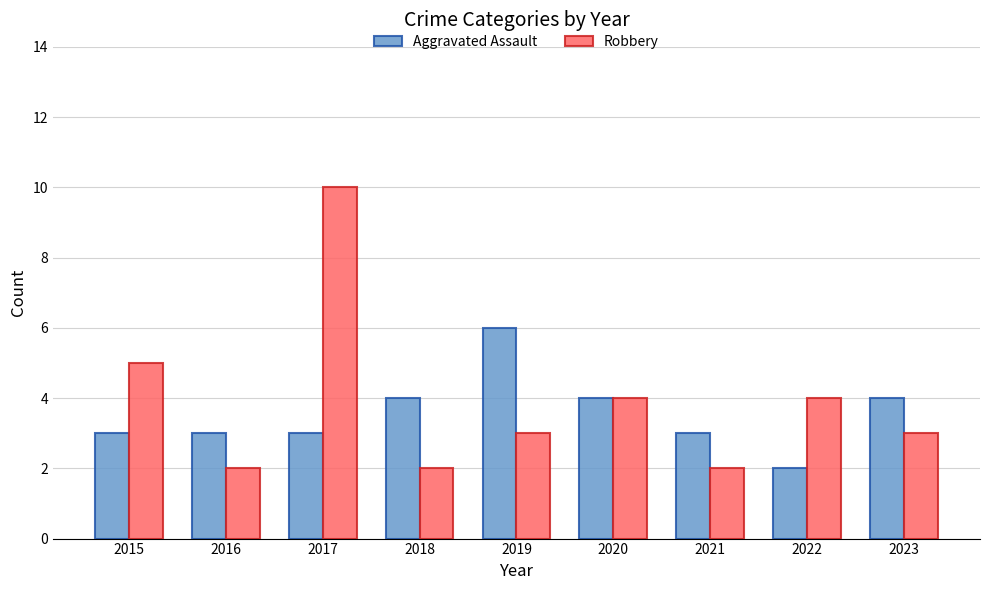

Which series has the largest range (max minus min)?

Robbery